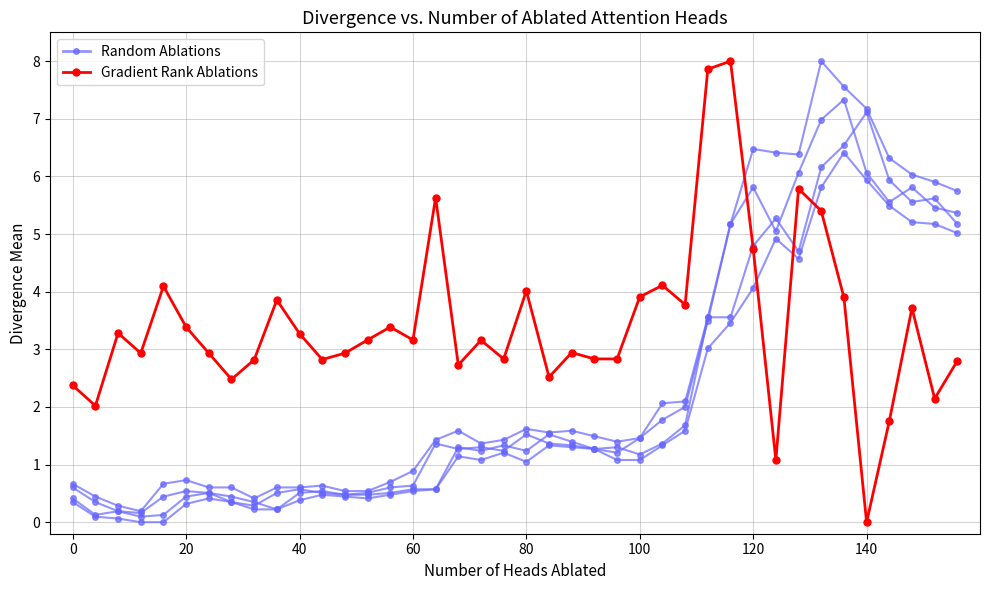

True or false: Random Ablations has a value of 0.1 at 20.

False